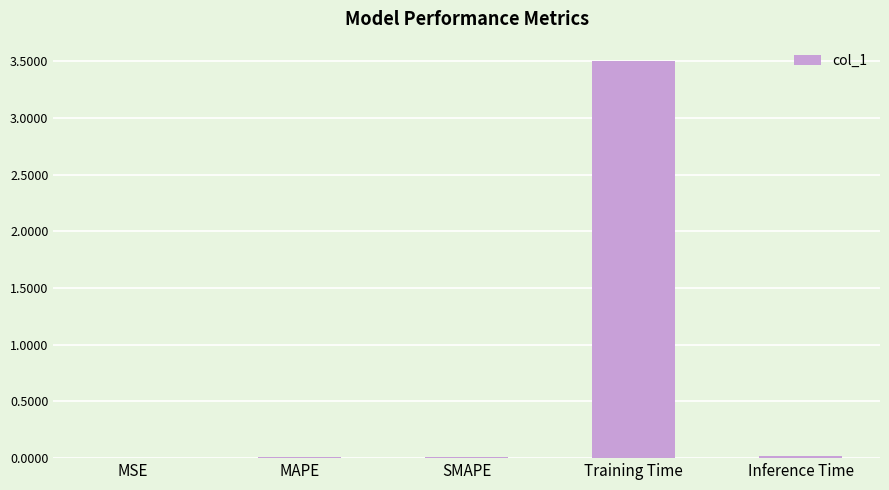

The value at MAPE is 0.0. True or false?

True